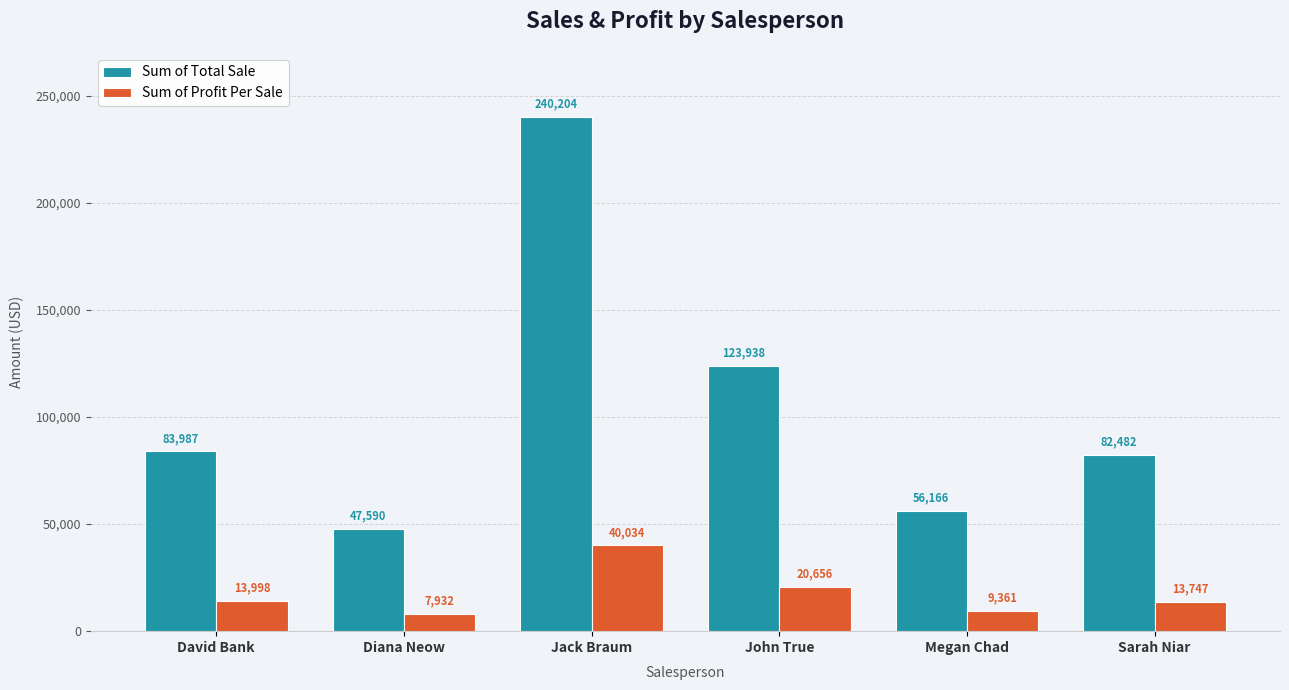

At which category is the sum across all series the highest?

Jack Braum